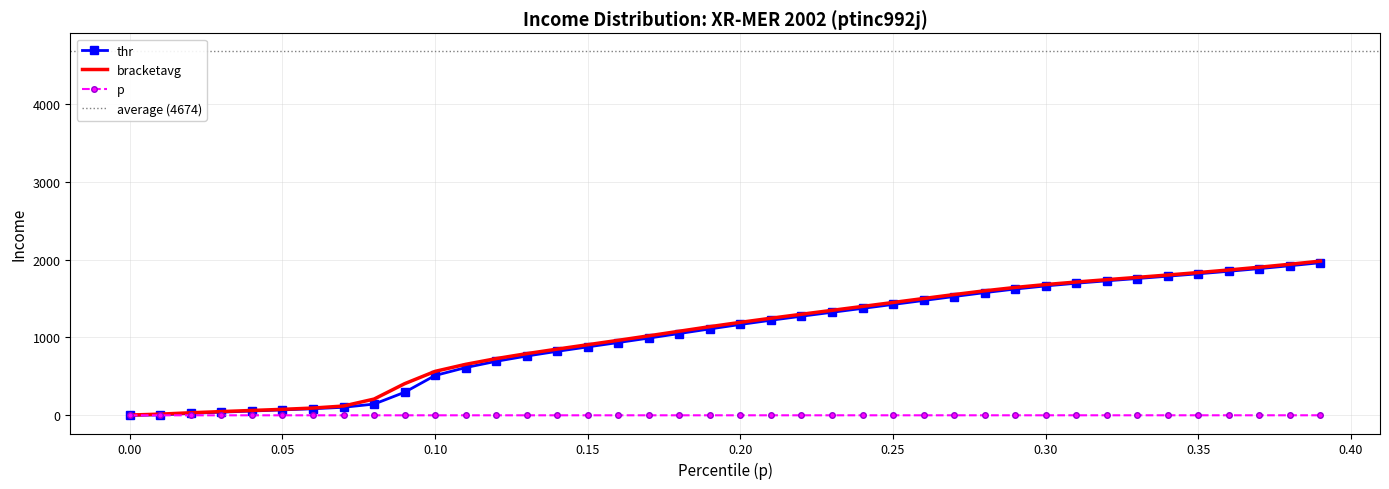

How many lines are shown in the chart?

3